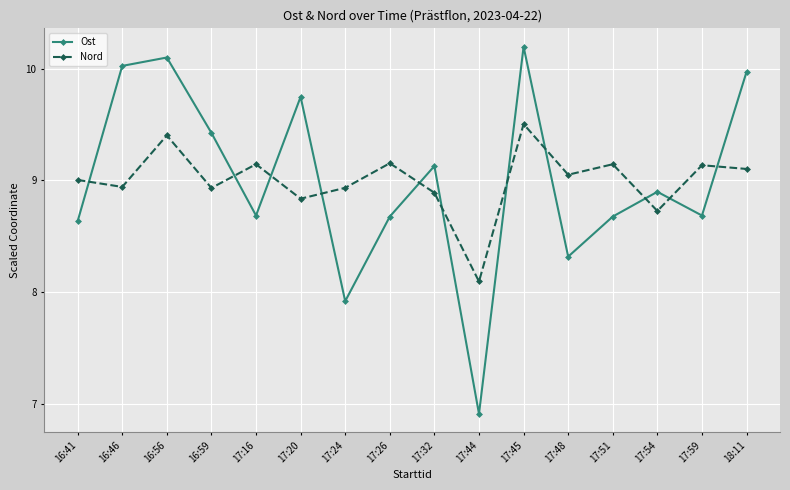

True or false: Nord has more than 2 points higher than both neighbors.

True